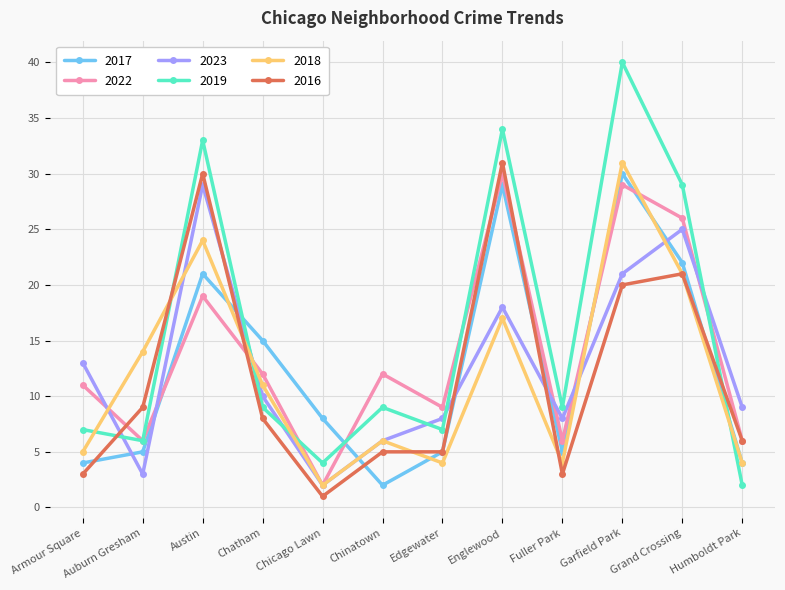

What is the spread (max minus min) of values at Garfield Park?

20